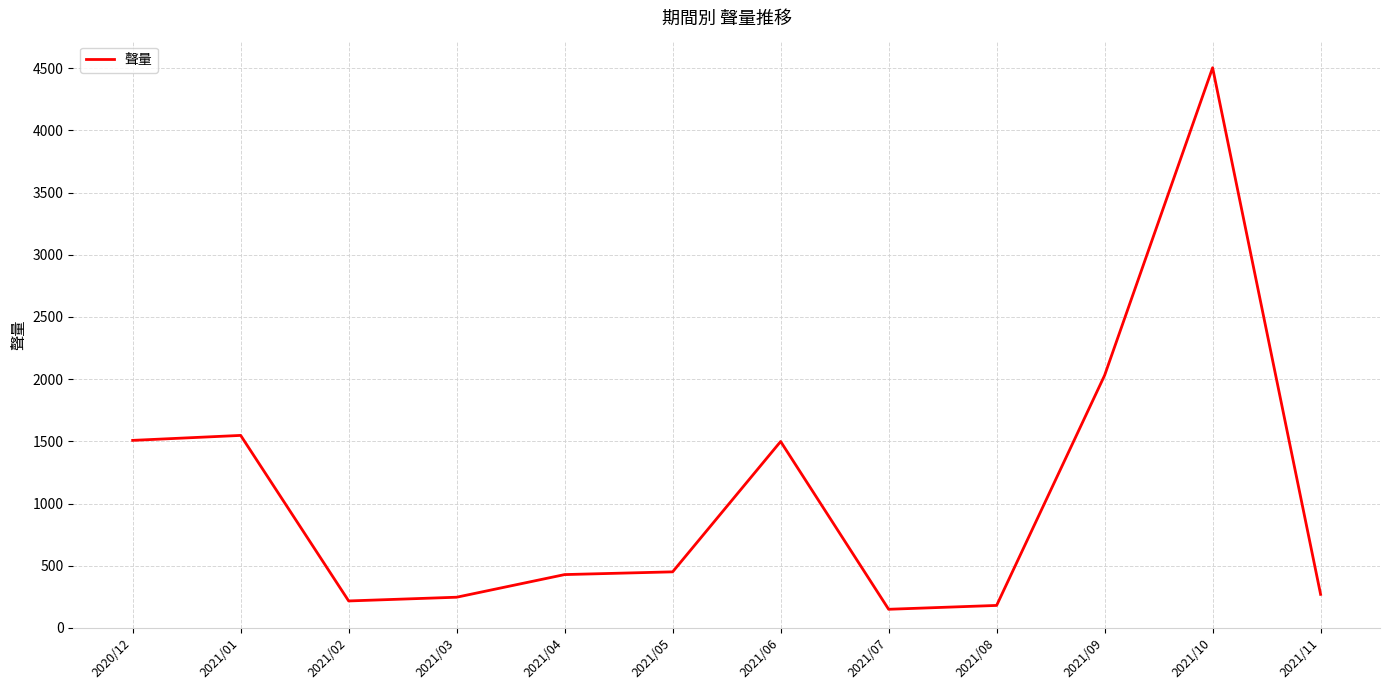

Between 2021/07 and 2020/12, which is larger?

2020/12